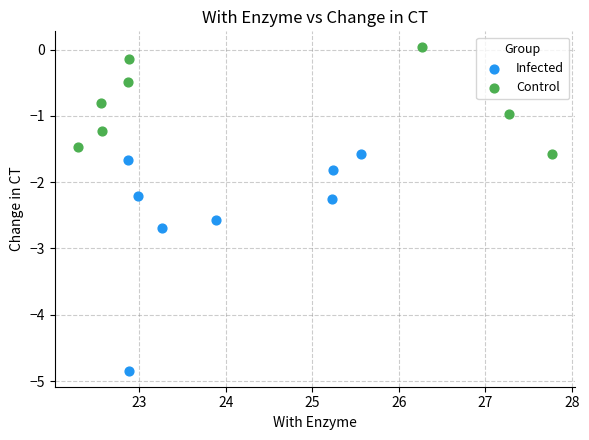

Which series contains the lowest Y value?

Infected